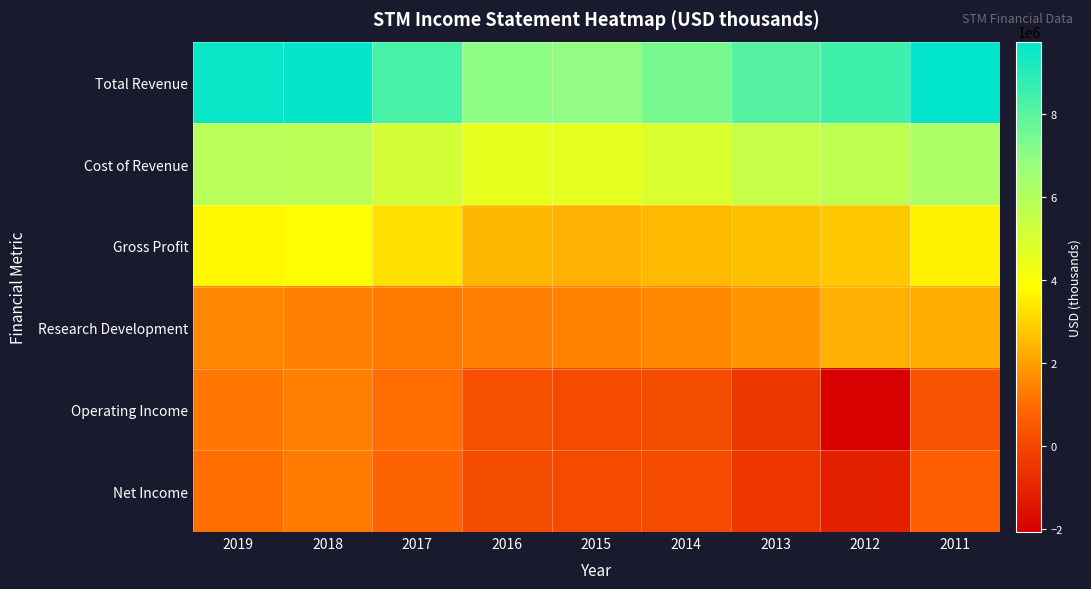

Rank the series by their maximum value, from highest to lowest.

Total Revenue, Cost of Revenue, Gross Profit, Research Development, Operating Income, Net Income